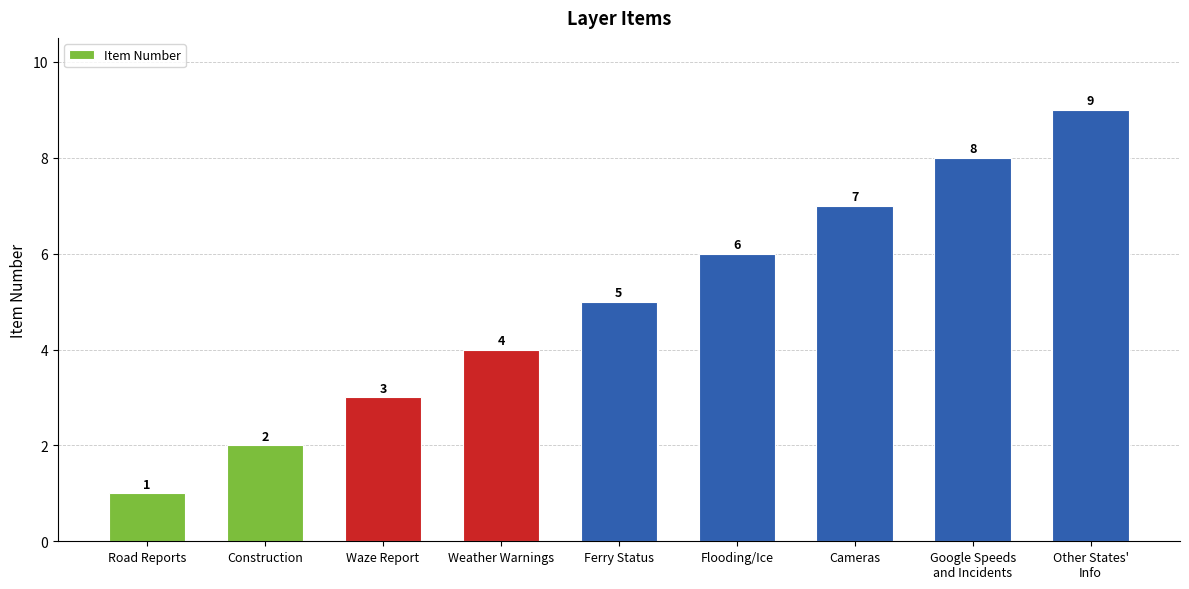

Which category has the lowest value across all series?

Road Reports